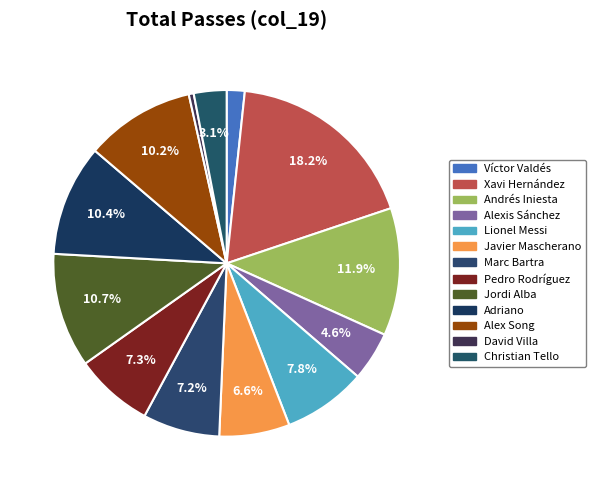

Which category has the smallest portion of the pie?

David Villa